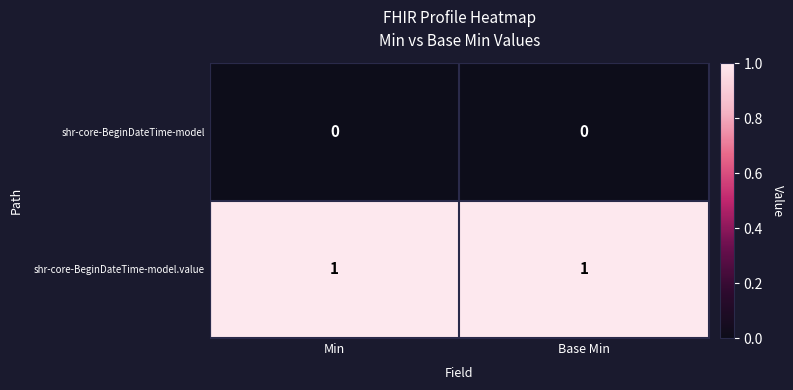

Is the value of shr-core-BeginDateTime-model at Min greater than the value of shr-core-BeginDateTime-model.value at Base Min?

No